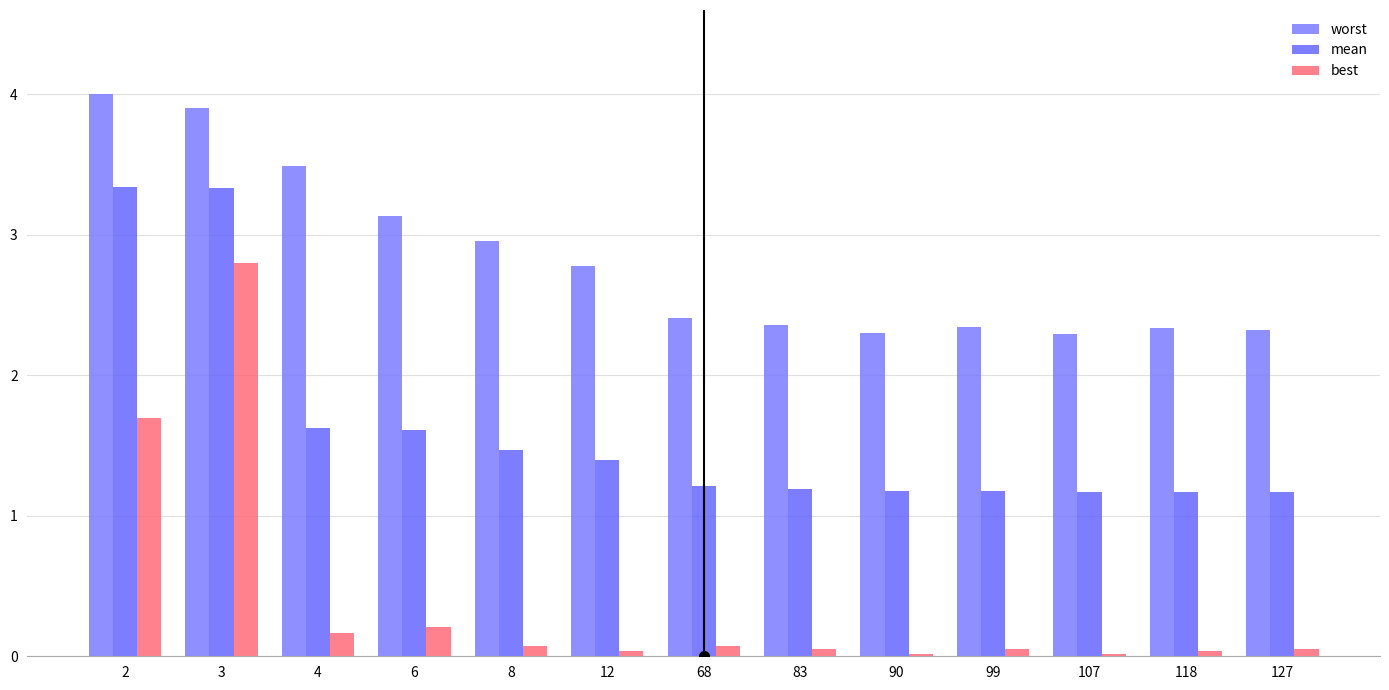

Count the number of categories in the chart.

13